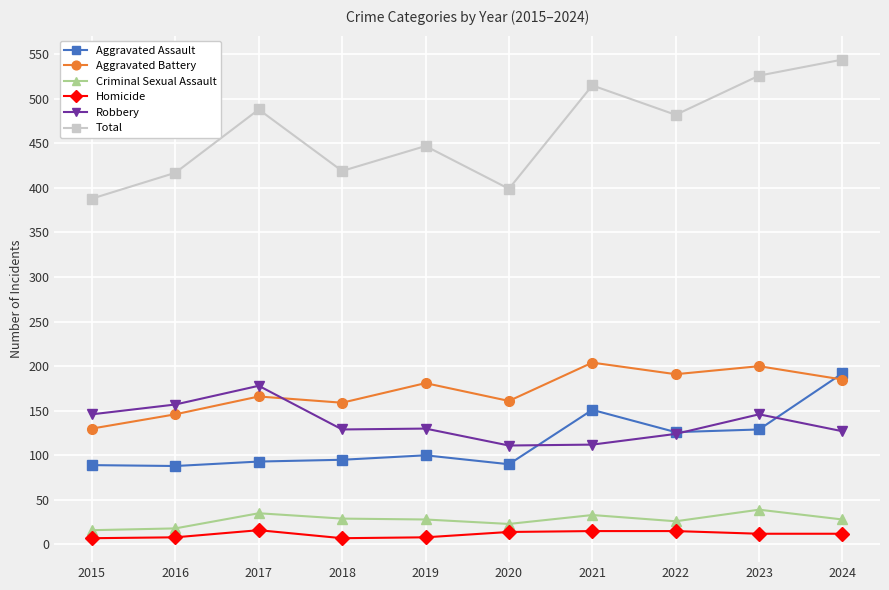

Is it true that Criminal Sexual Assault equals 39 at 2023?

True